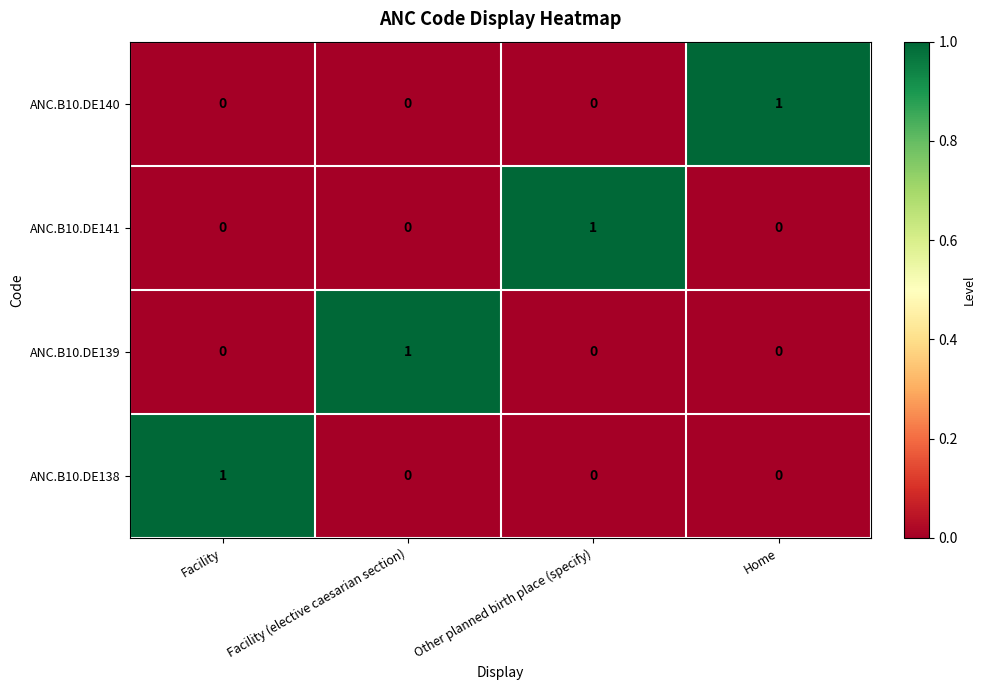

Which category has the highest value in the ANC.B10.DE139 series?

Facility (elective caesarian section)